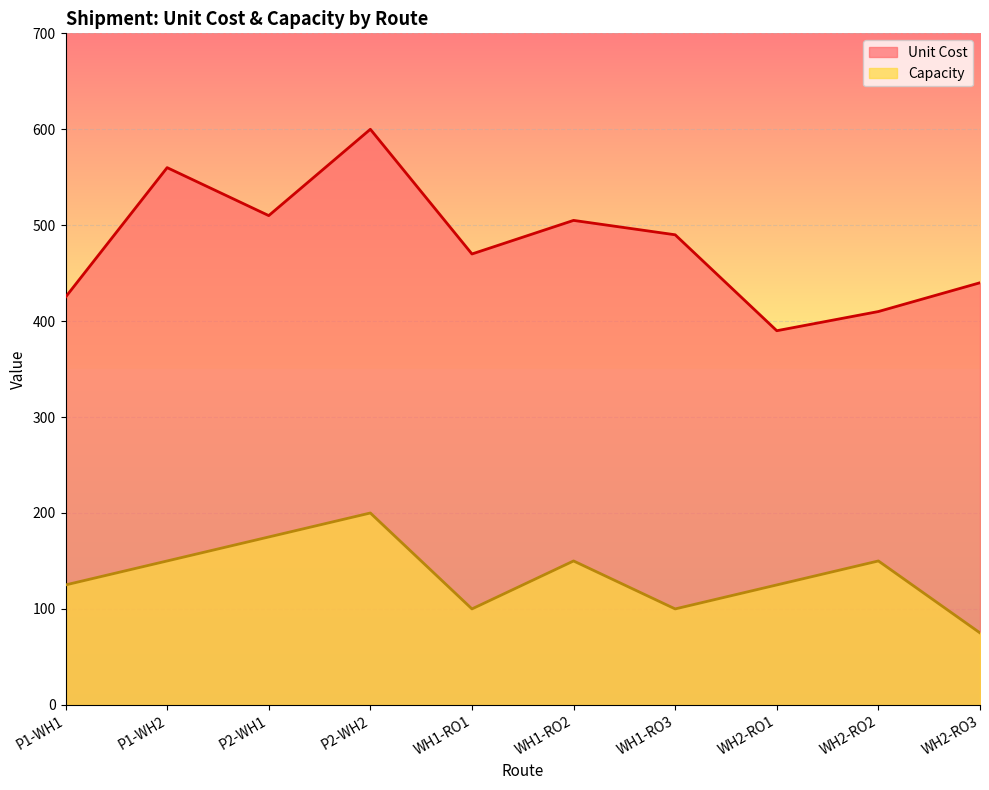

At which category is the sum across all series the highest?

P2-WH2